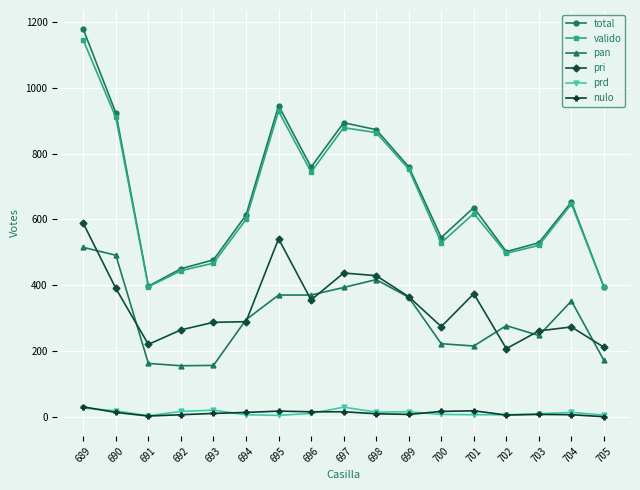

True or false: pri and valido intersect in this chart.

False